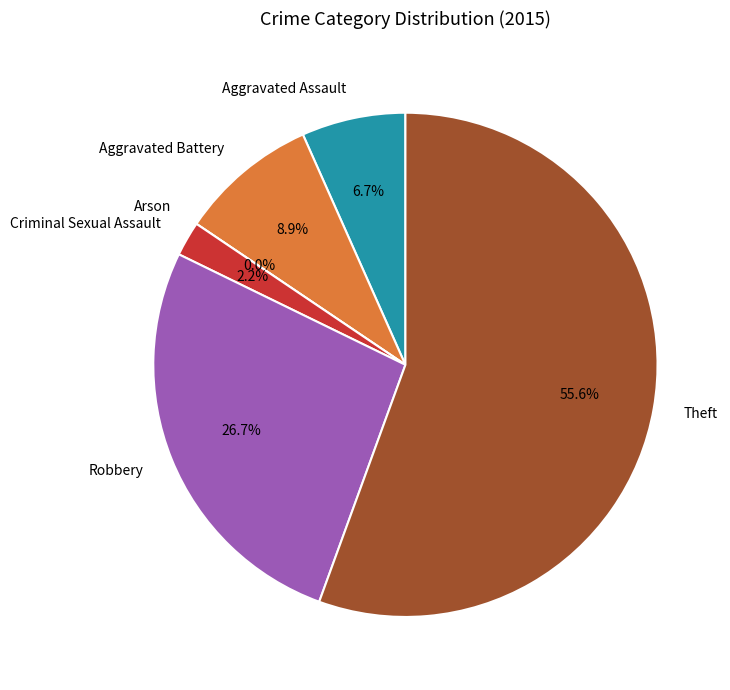

The Criminal Sexual Assault slice represents 2% of the pie. True or false?

True